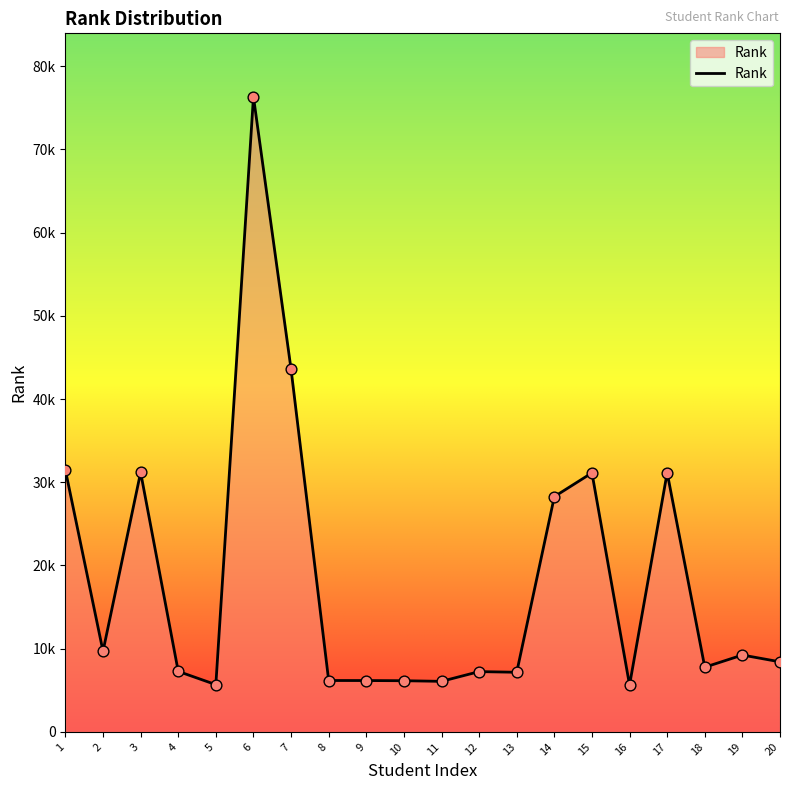

Between 6 and 20, which is larger?

6